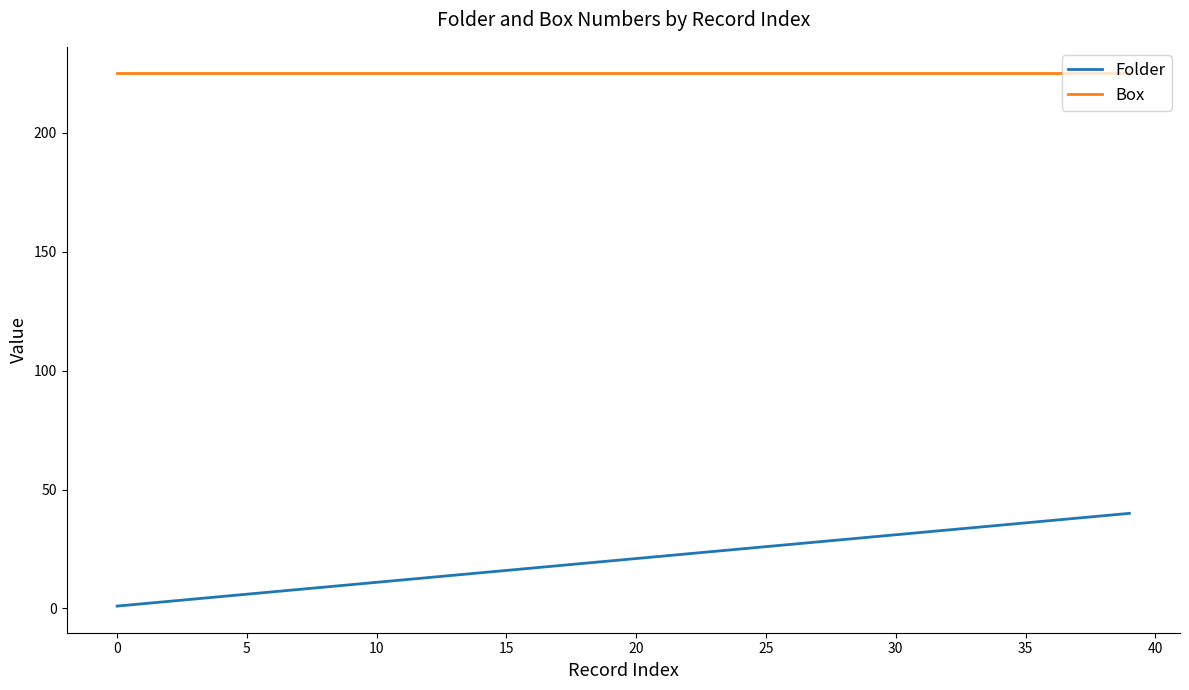

Which series has the largest total across all categories?

Box